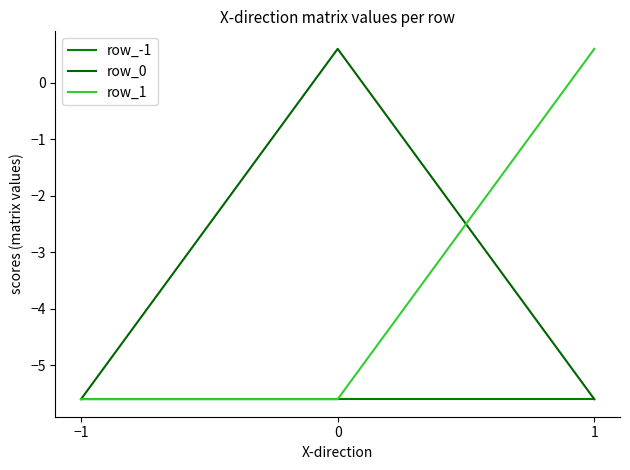

The row_-1 series shows -3.5 at 0. True or false?

False